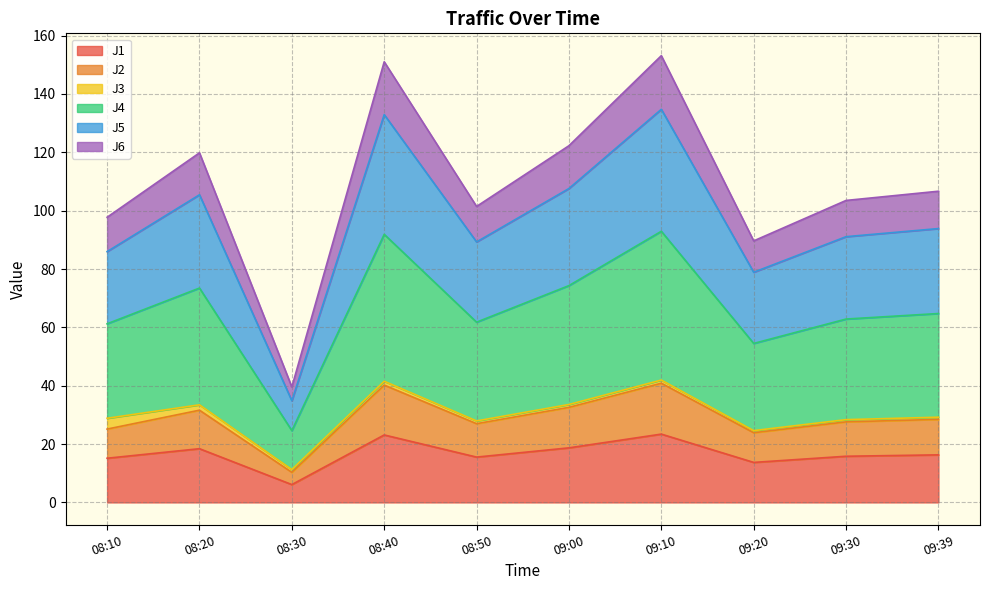

Where does the J1 series first go above 16?

08:20